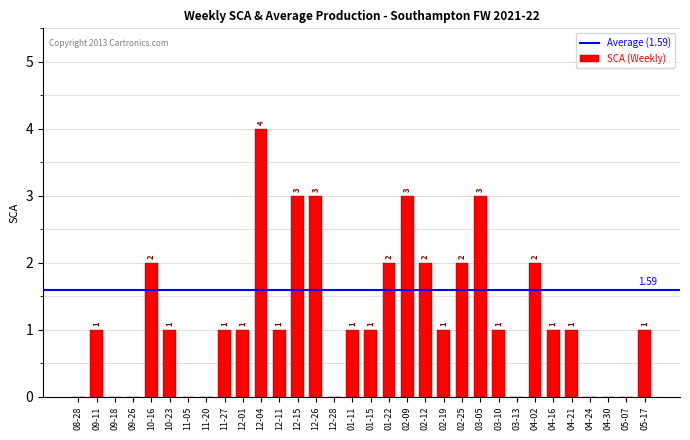

What is the sum of all values?

38